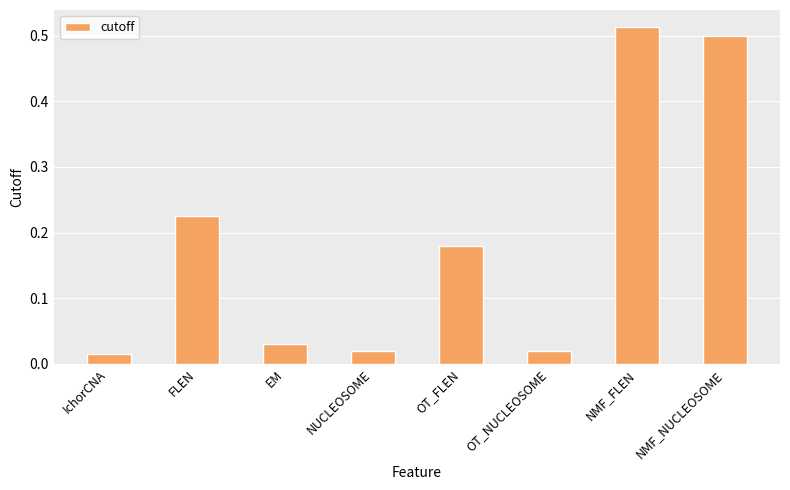

The value at NMF_NUCLEOSOME is 0.5. True or false?

True